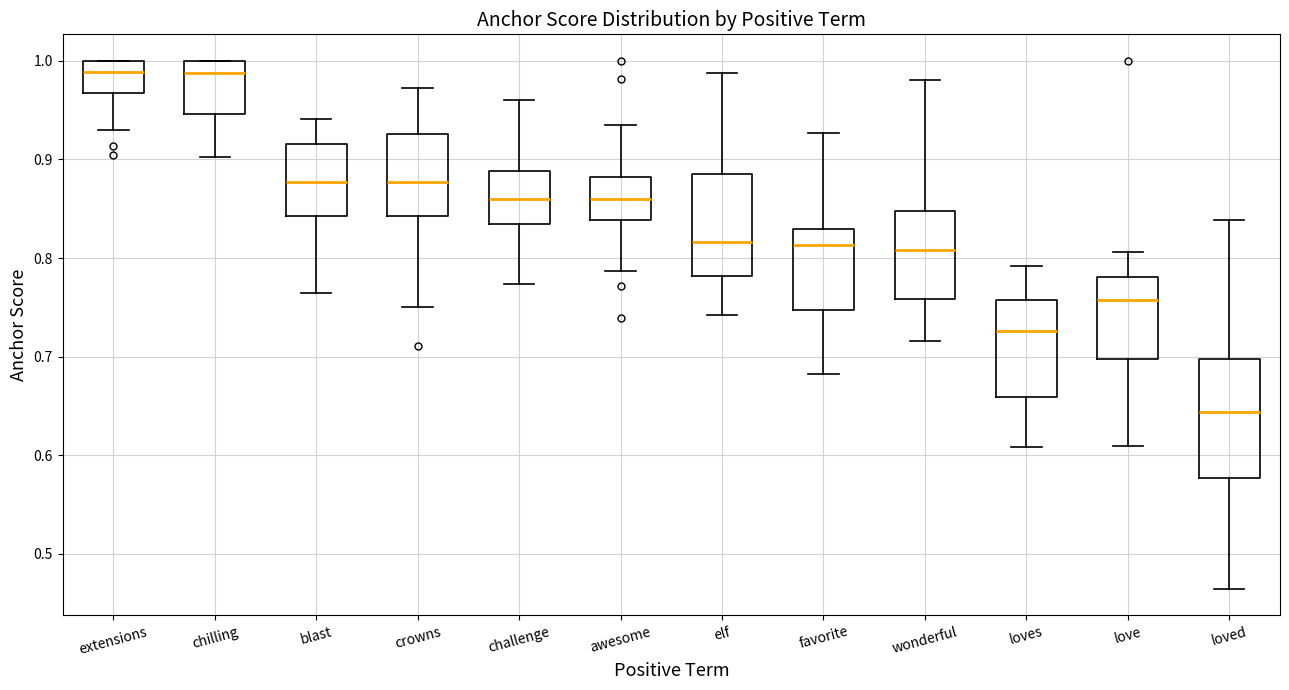

Which box is the tallest, from its lower edge to its upper edge?

loved